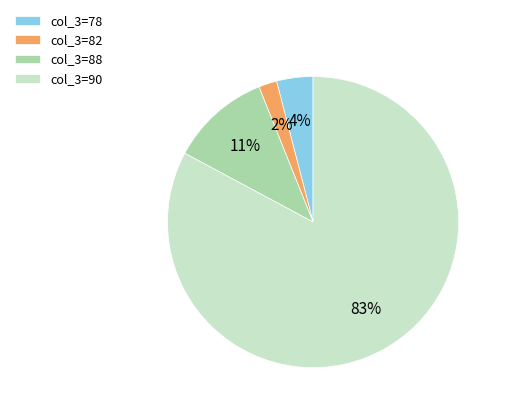

True or false: col_3=82 accounts for 11% of the total.

False